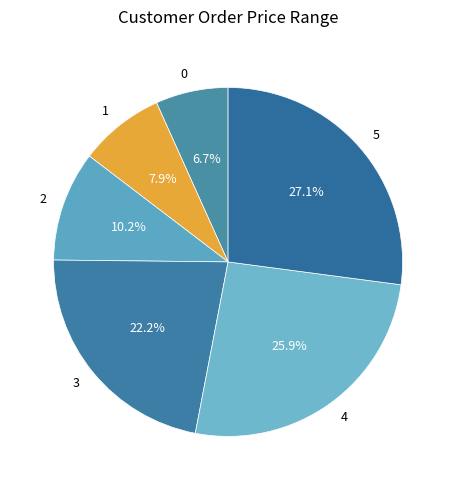

How many slices are in this pie chart?

6